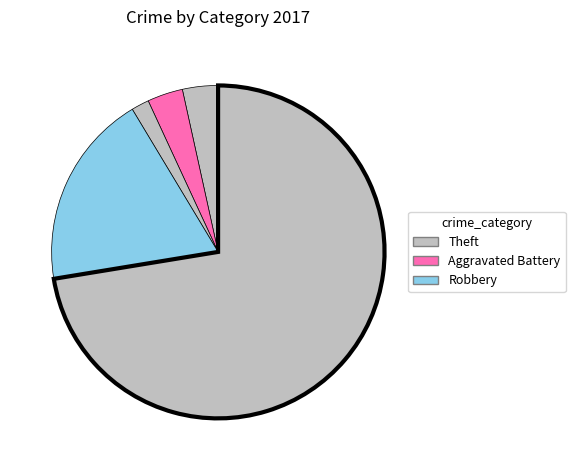

Rank the categories by value from lowest to highest.

Criminal Sexual Assault, Burglary, Aggravated Assault, Aggravated Battery, Robbery, Theft